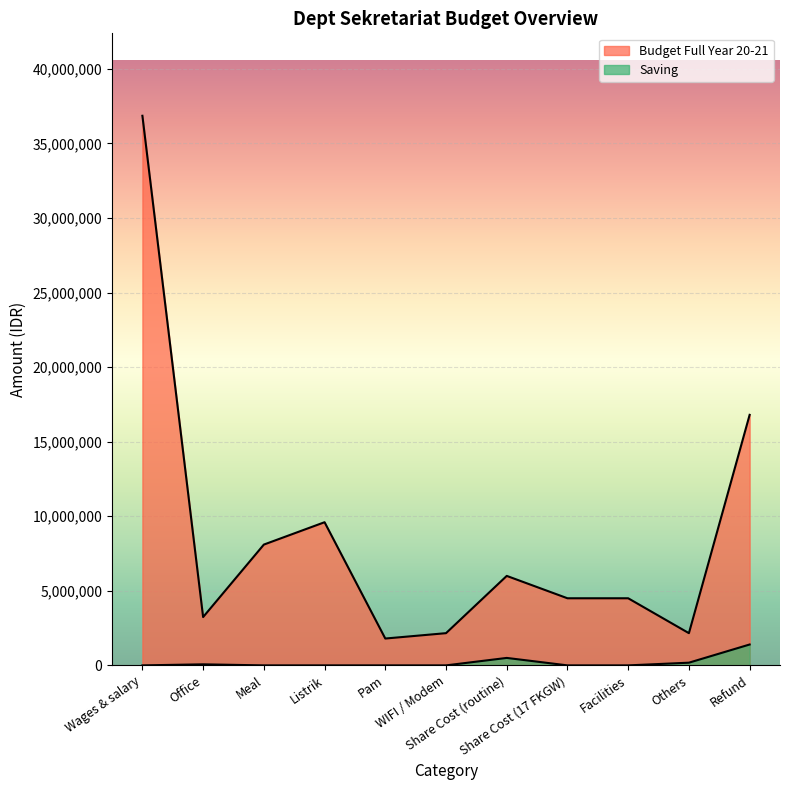

What is the greatest value displayed?

36855000